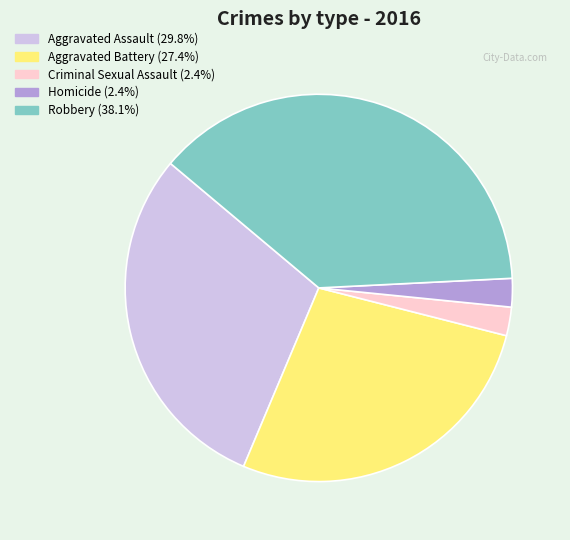

Is it true that Aggravated Battery is 27% of the pie?

True